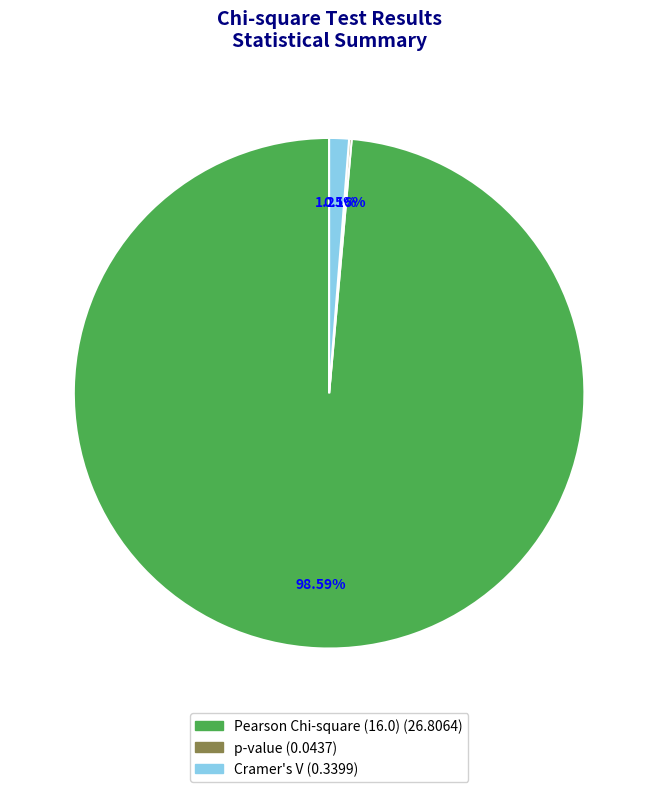

Is there a majority slice in this chart?

Yes